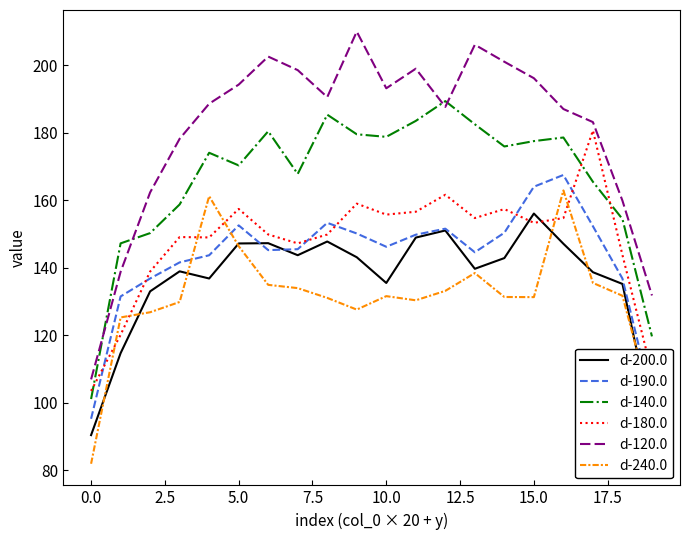

Which series has the widest spread of values?

d-120.0